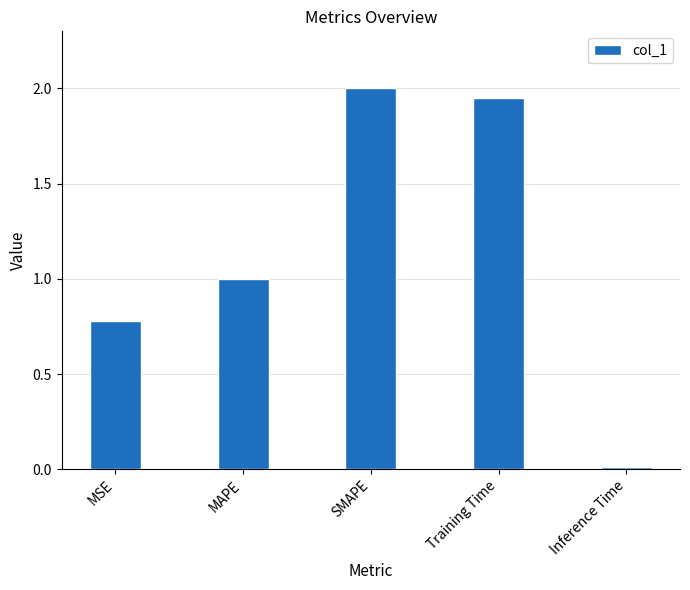

Rank the categories by value from lowest to highest.

Inference Time, MSE, MAPE, Training Time, SMAPE